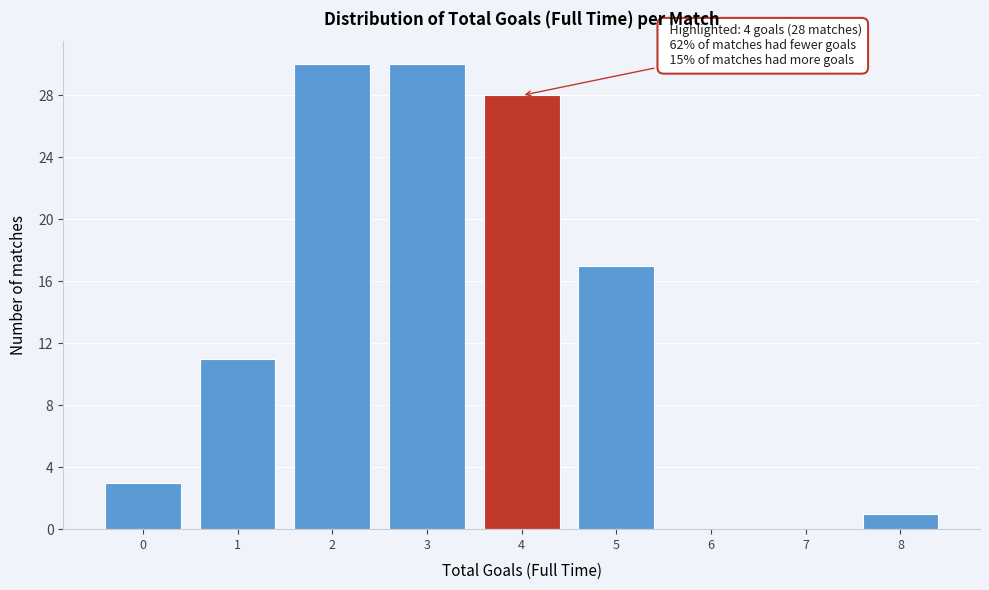

Reading left to right, what are all the values shown in this chart?

0=3	1=11	2=30	3=30	4=28	5=17	6=0	7=0	8=1